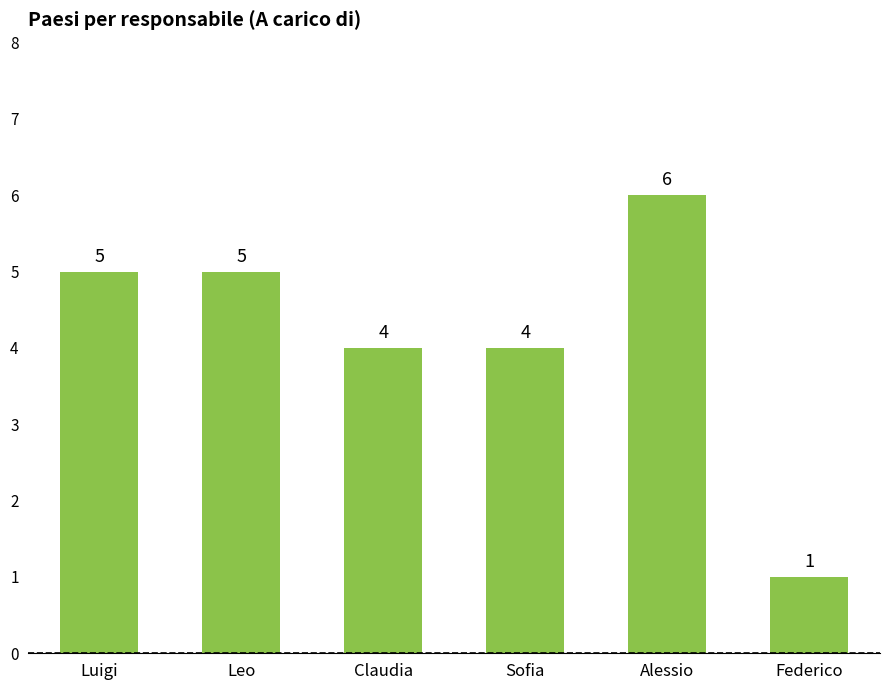

What is the change in value from Leo to Alessio?

+1